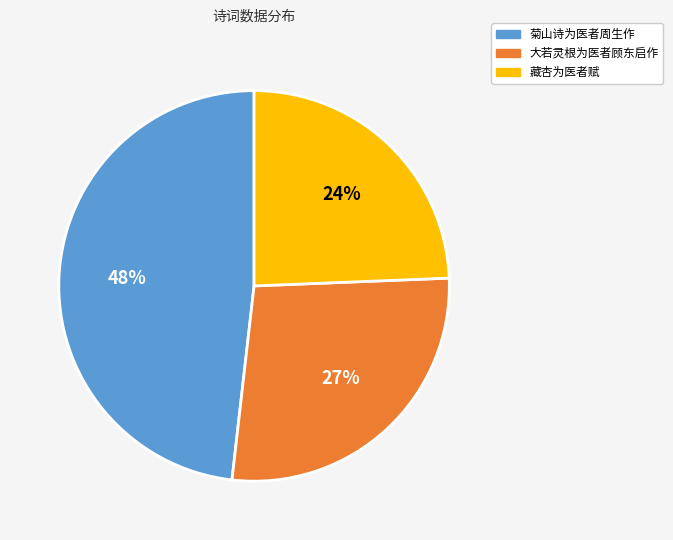

Does any single category account for the majority?

No